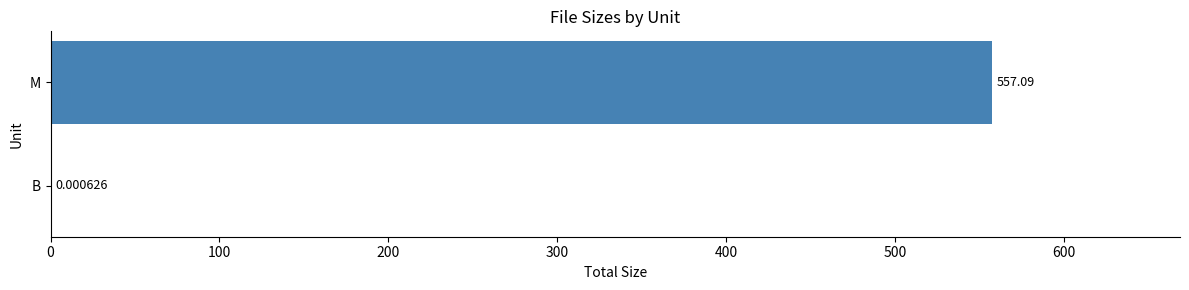

What is the sum of the values at M and B?

557.1